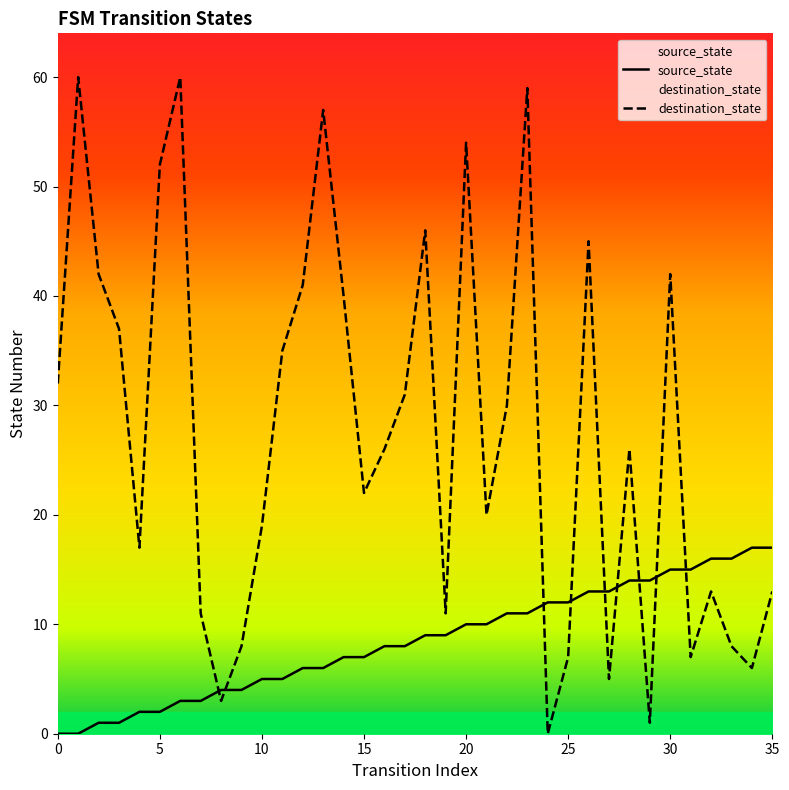

How many values in the source_state series are below 9?

18